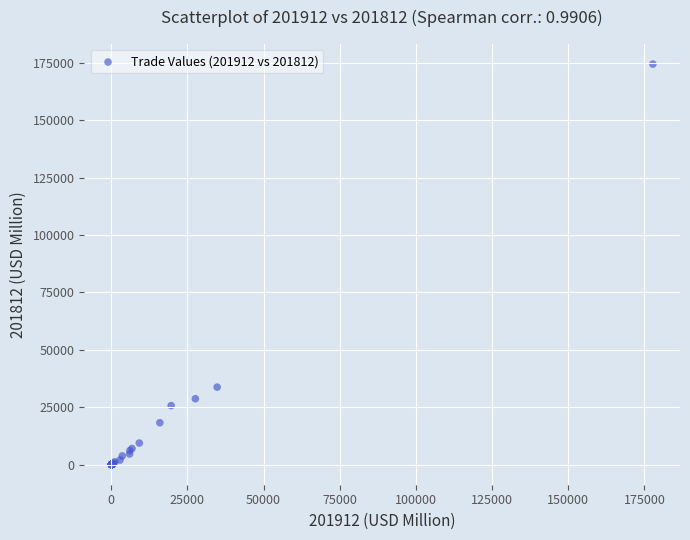

What Y value in the scatter plot is closest to 87211?

33782.5